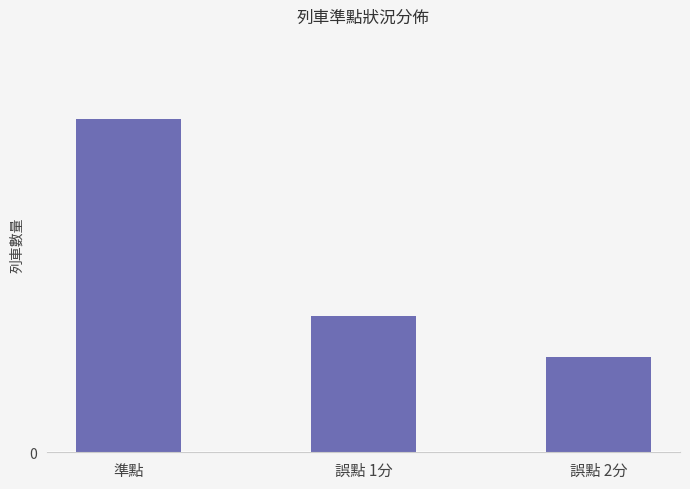

Reading left to right, list all the values displayed in this chart.

準點=49	誤點 1分=20	誤點 2分=14